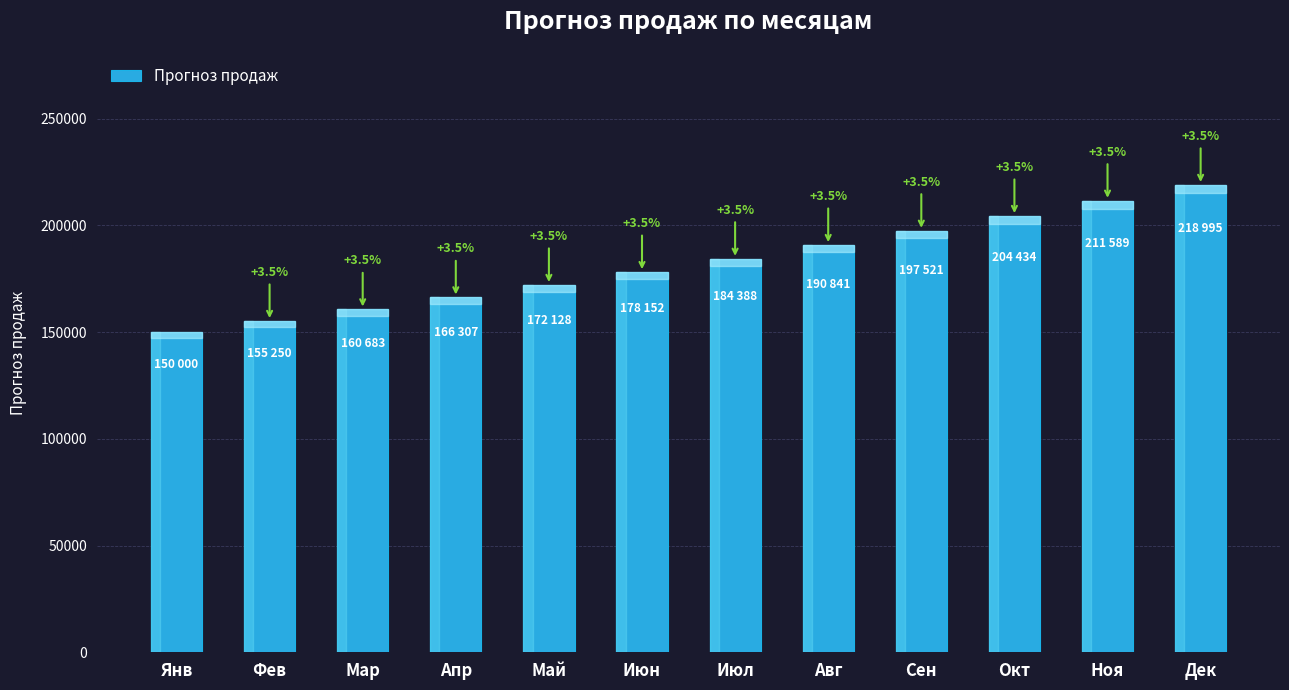

What is the label of the 12th bar from the right?

Янв